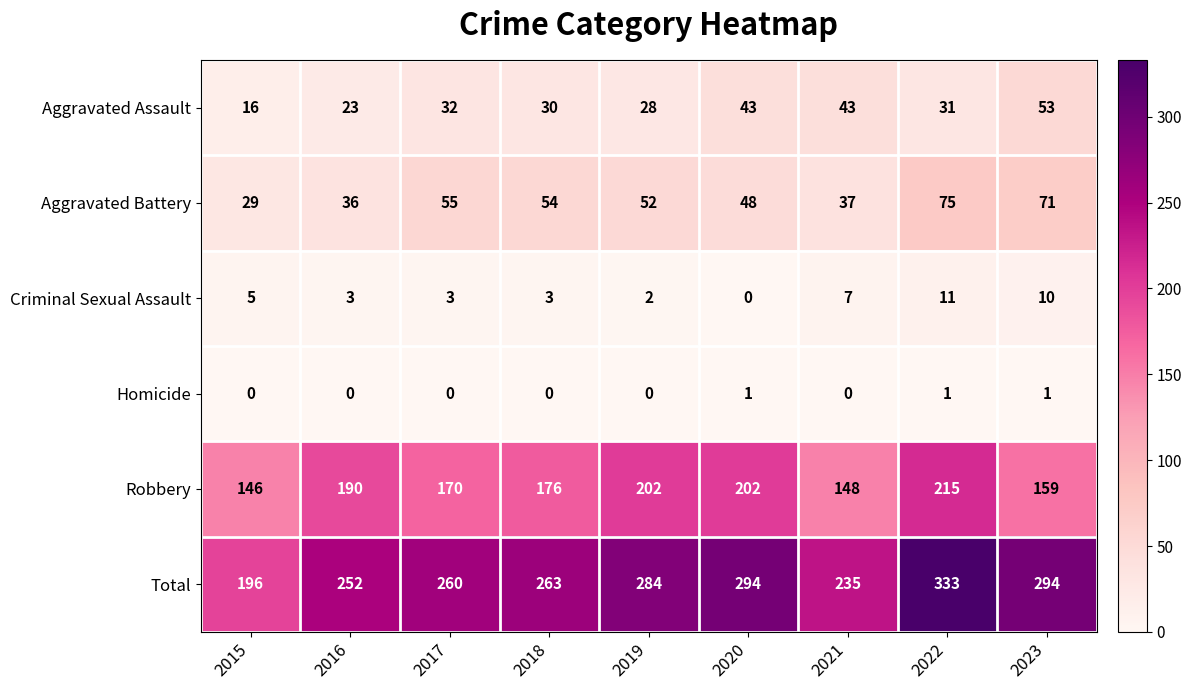

List the series in order of their peak value, lowest first.

Homicide, Criminal Sexual Assault, Aggravated Assault, Aggravated Battery, Robbery, Total